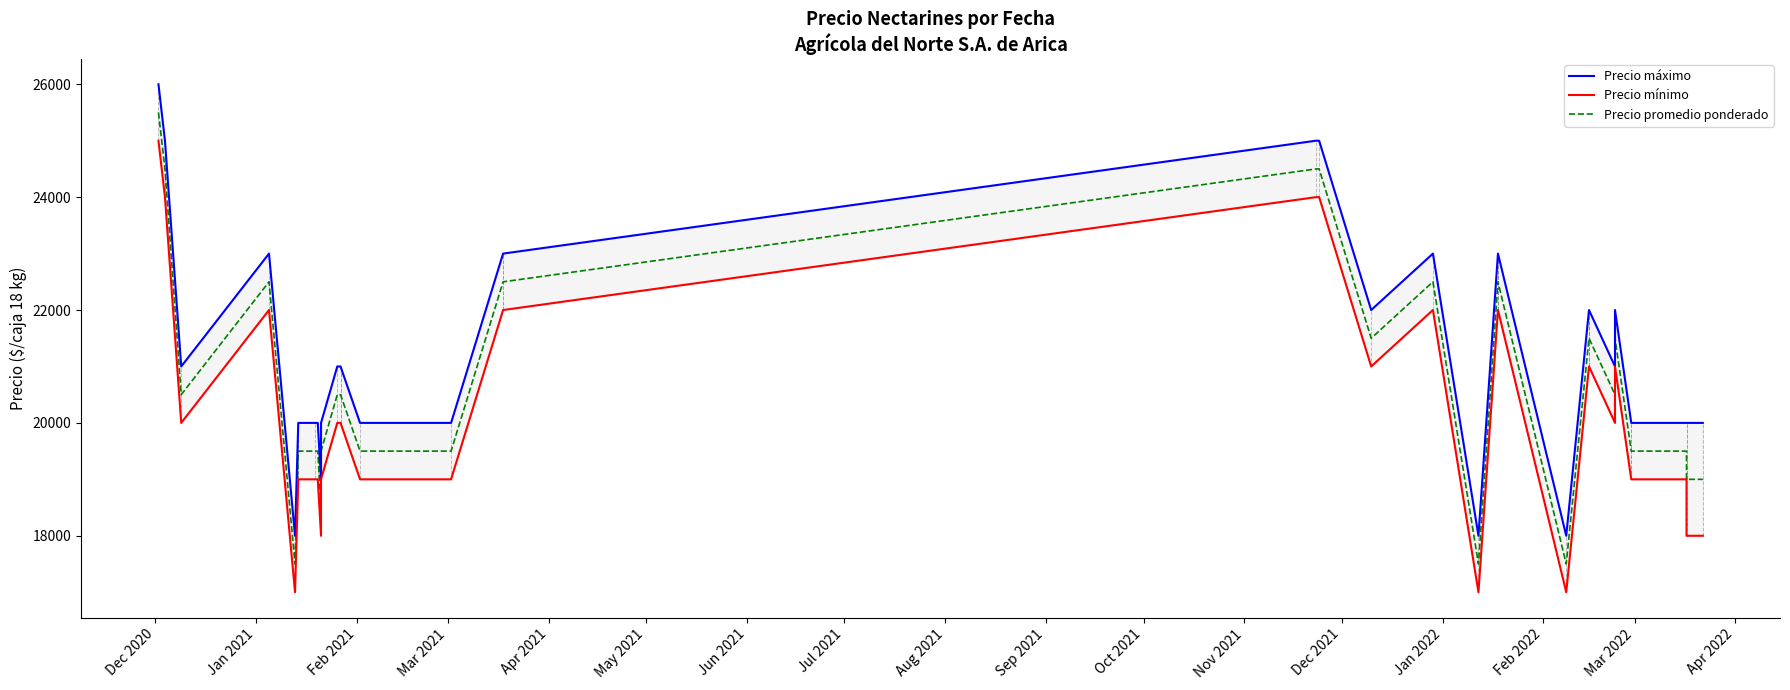

True or false: Precio máximo and Precio mínimo intersect in this chart.

False